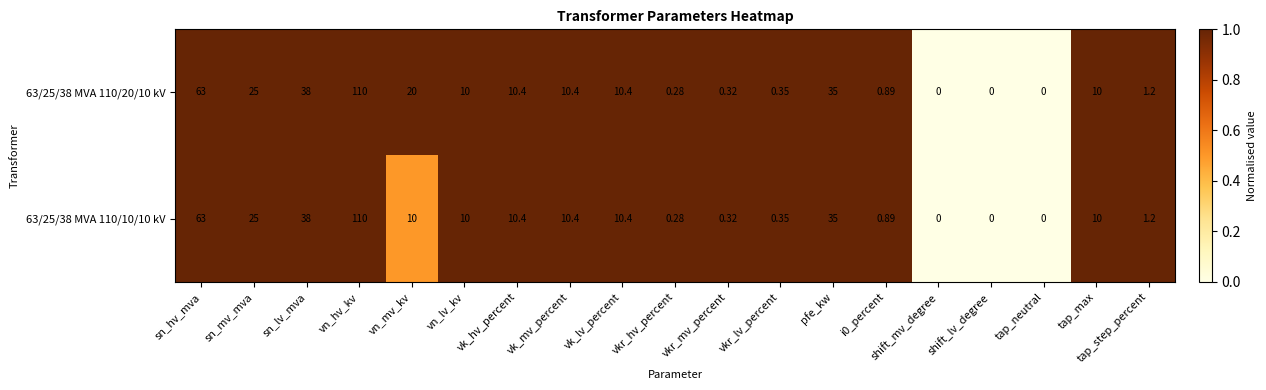

Which label corresponds to the largest value in the chart?

vn_hv_kv